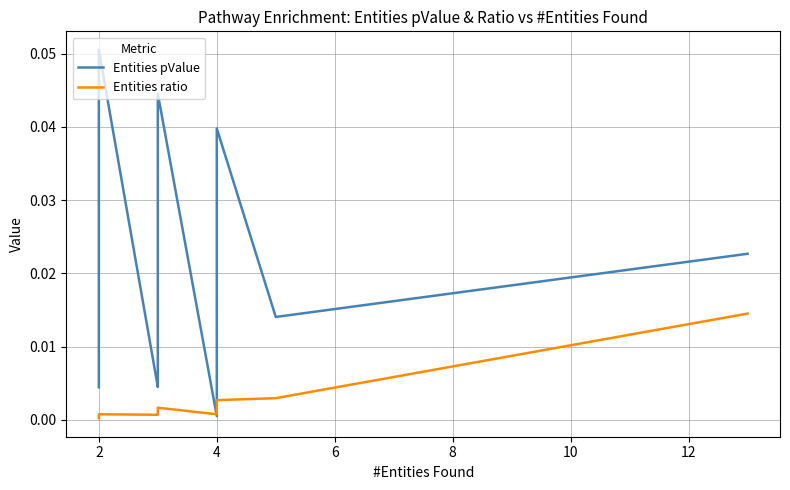

Reading right to left, what are all the values shown in this chart?

Entities pValue: 0.0	0.0	0.0	0.0	0.0	0.0	0.0	0.0	0.0	0.0	0.1	0.1	0.1	0.0	0.0
Entities ratio: 0.0	0.0	0.0	0.0	0.0	0.0	0.0	0.0	0.0	0.0	0.0	0.0	0.0	0.0	0.0